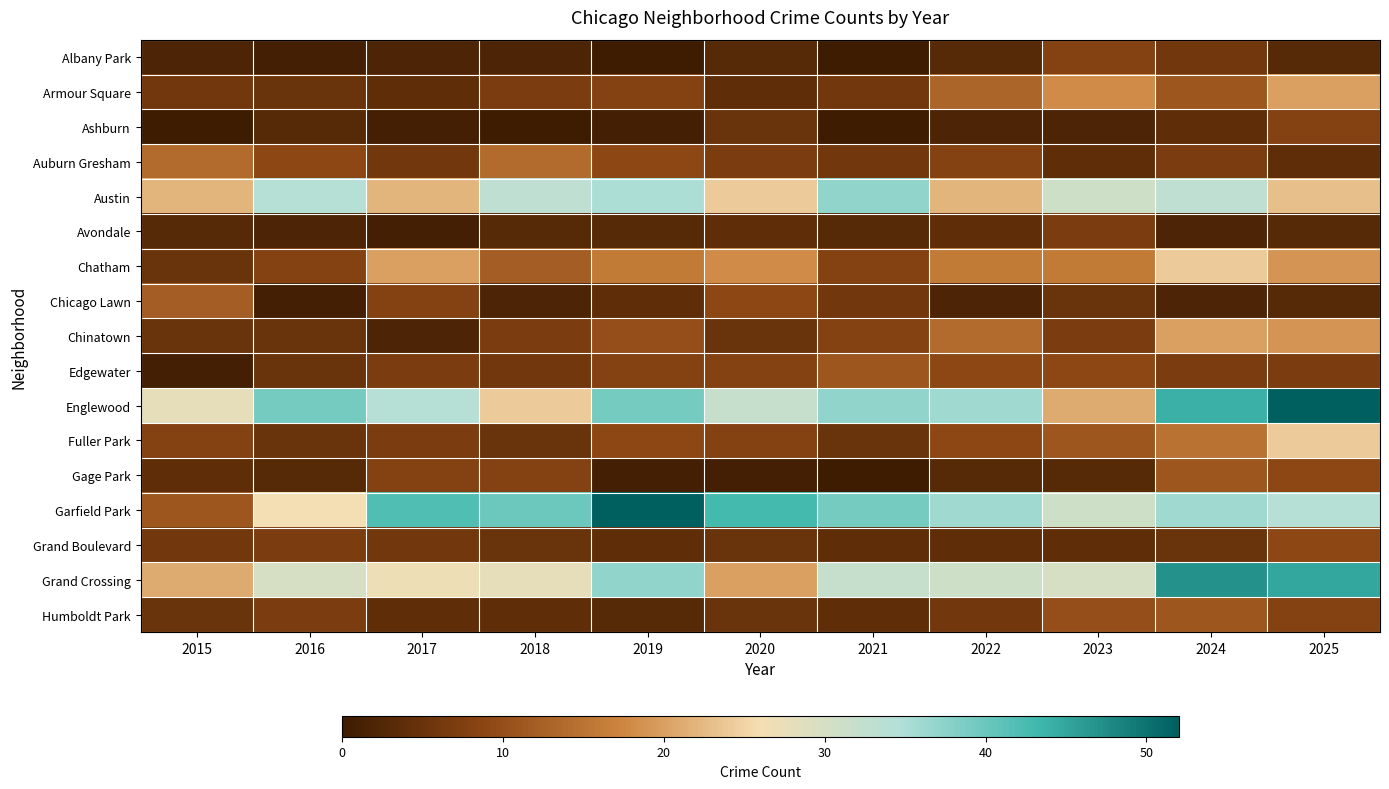

What is the spread (max minus min) of values at 2017?

41